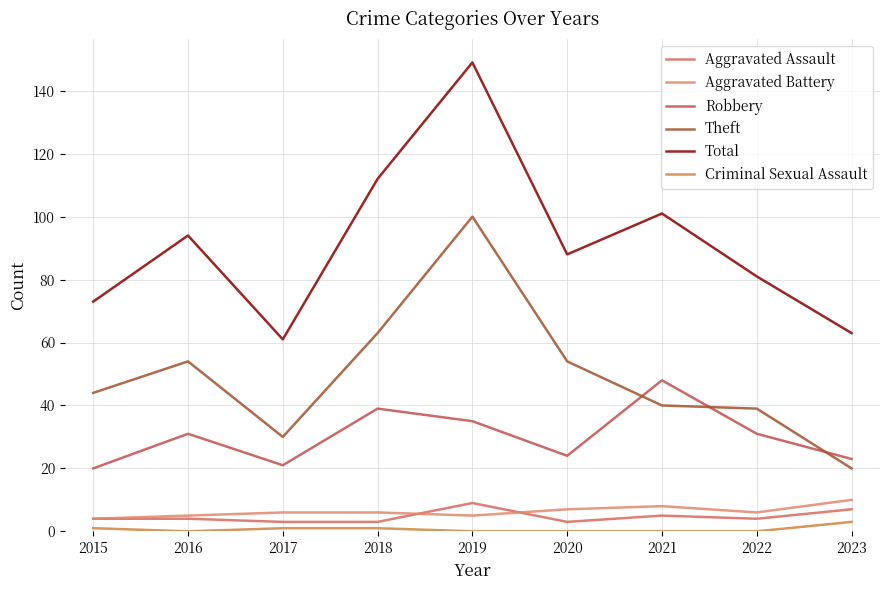

How many values in the Total series are below 88?

4